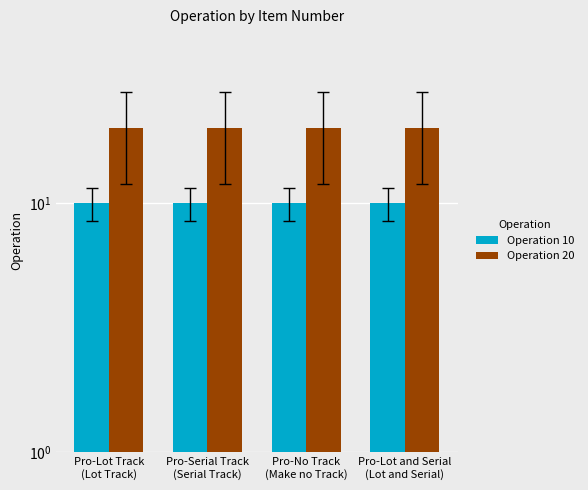

At how many categories does at least one series exceed 17?

4